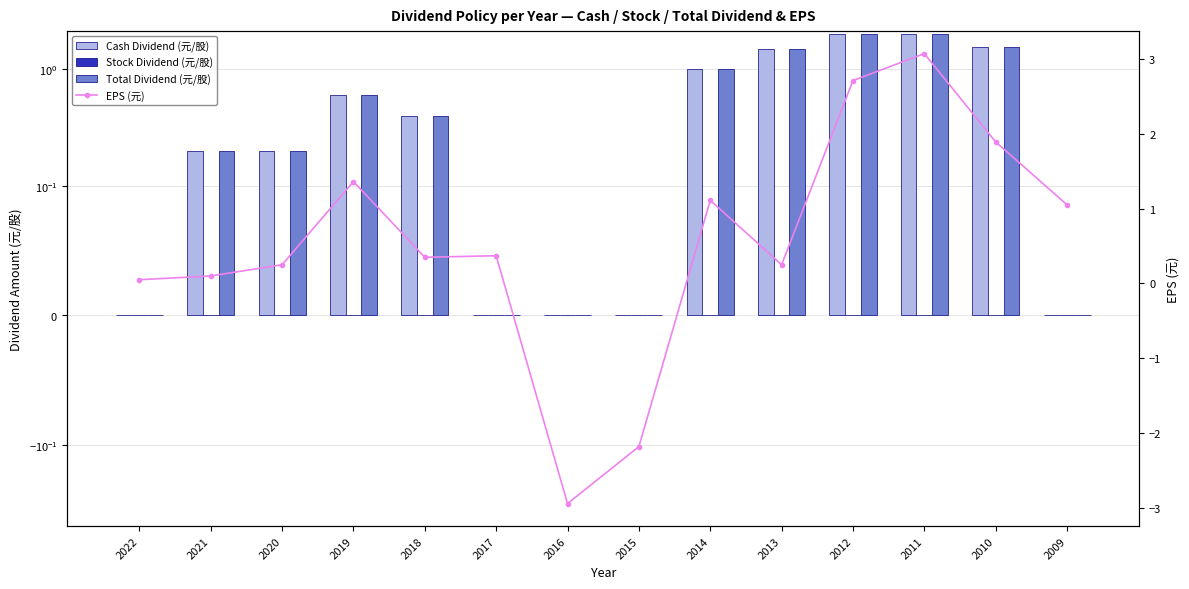

What is the spread (max minus min) of values at 2011?

3.1